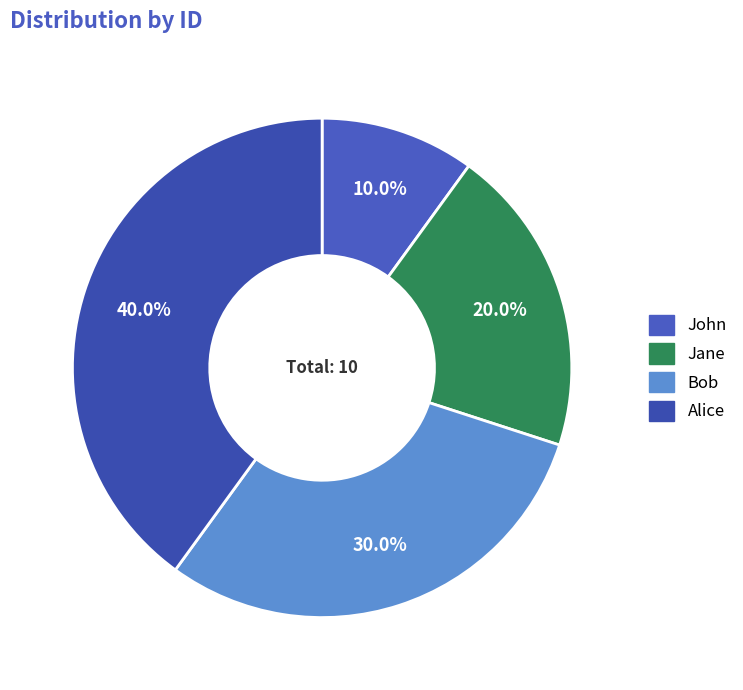

To the nearest percent, what is the average slice percentage?

25%